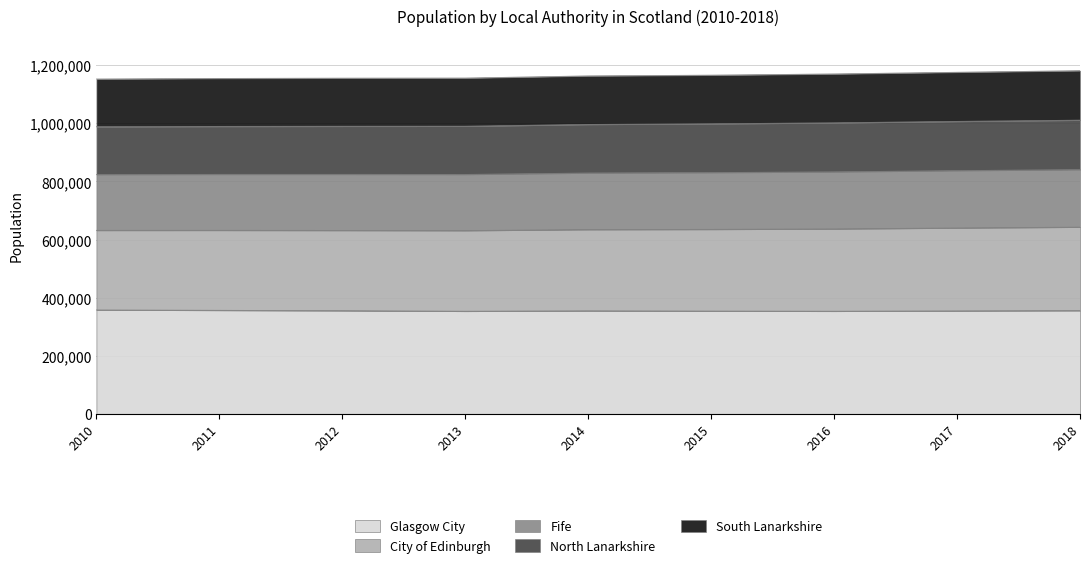

Where is Glasgow City nearest to the value 355500?

2018